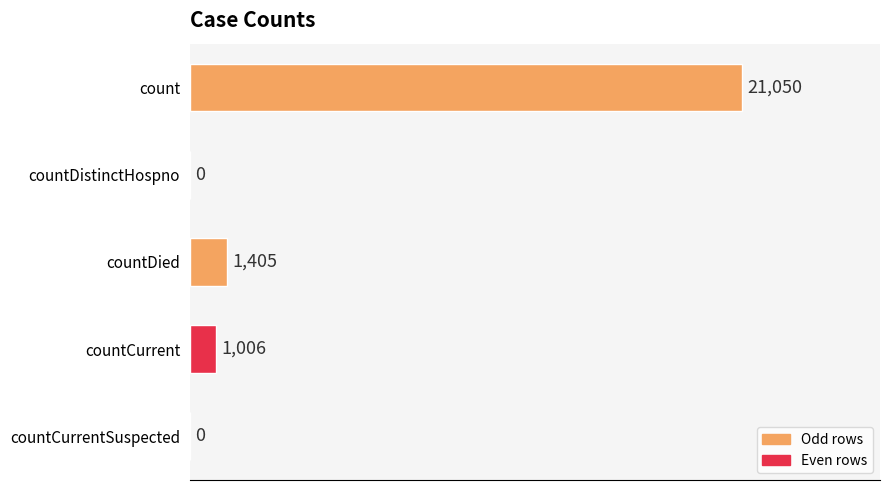

Reading top to bottom, list all the values displayed in this chart.

count=21050	countDistinctHospno=0	countDied=1405	countCurrent=1006	countCurrentSuspected=0